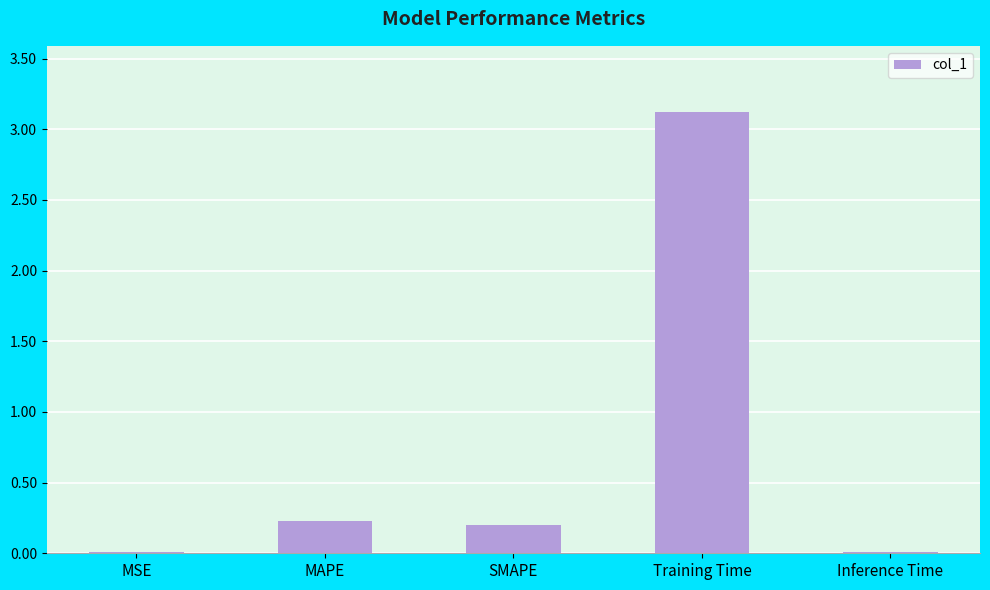

The value at MAPE is 0.4. True or false?

False